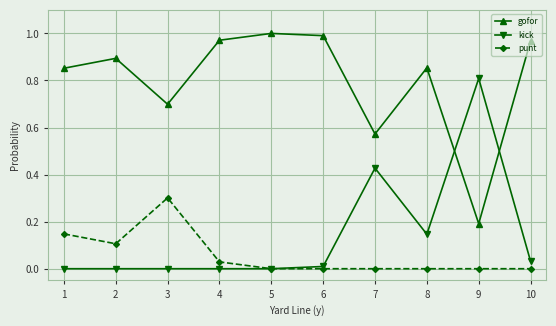

In gofor, how many points are lower than both neighbors (excluding endpoints)?

3